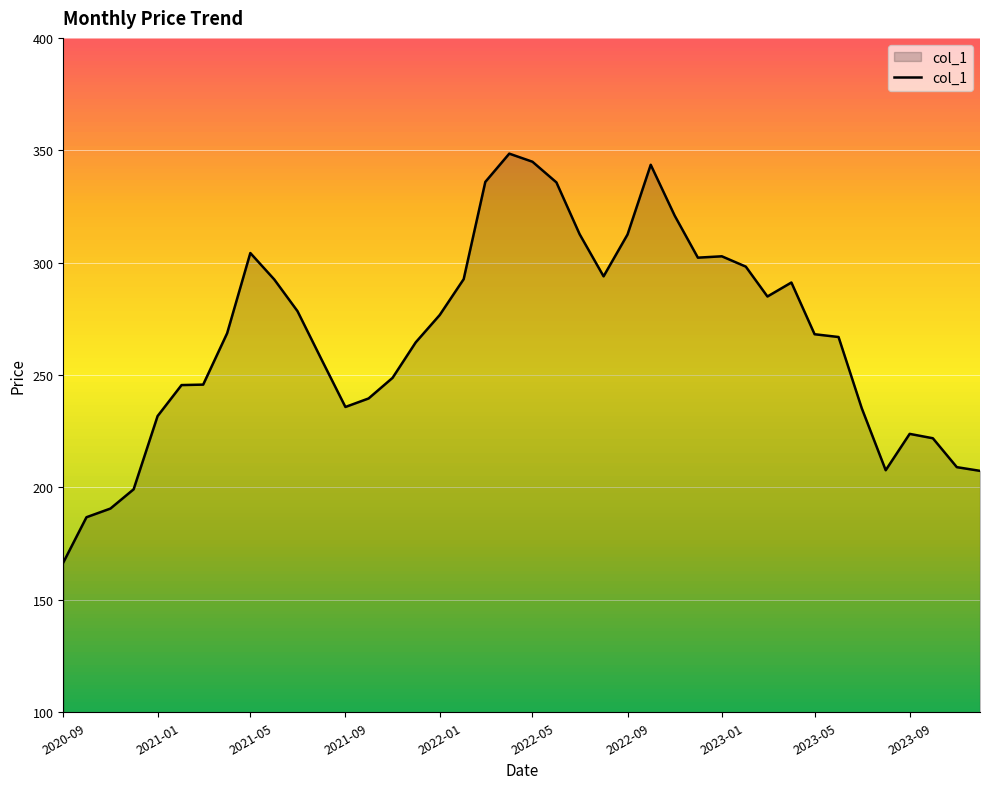

What is the maximum value shown in the chart?

348.5